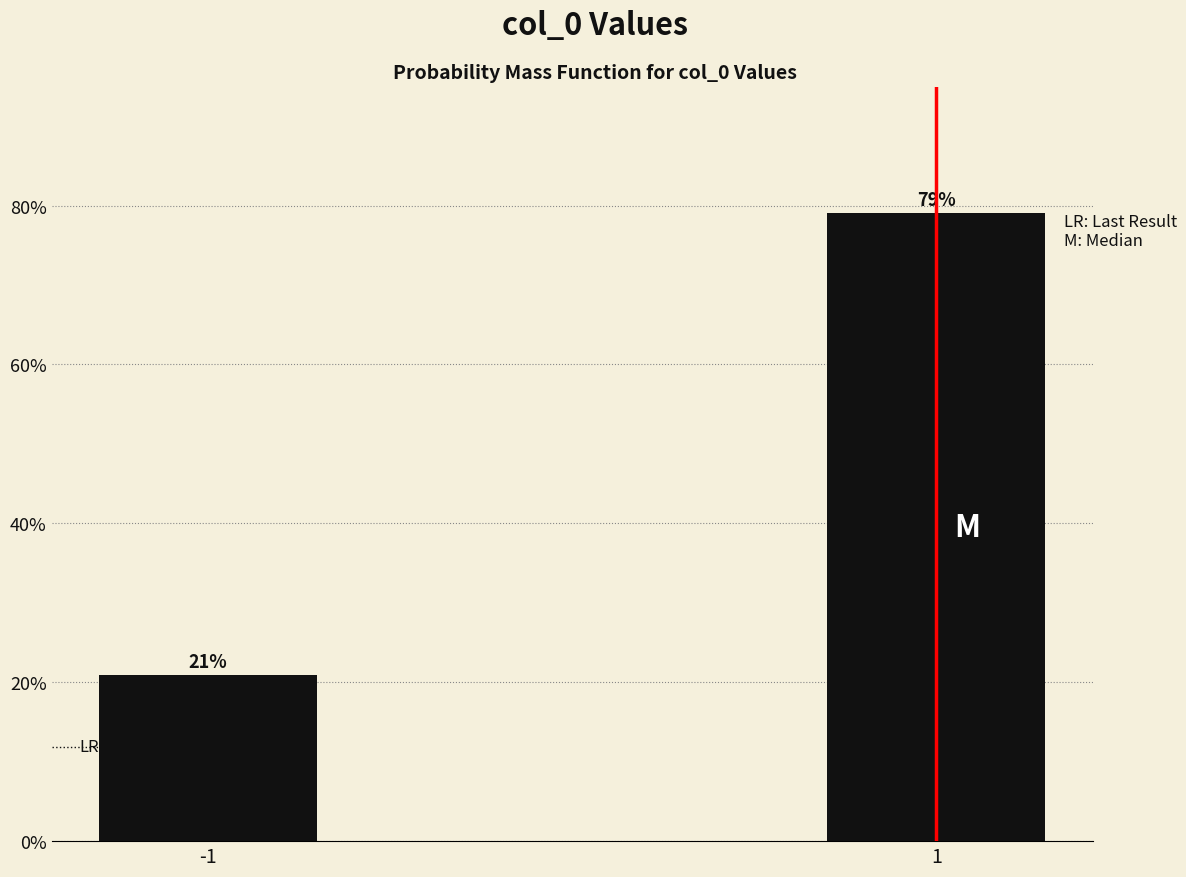

What value does the data have at 1?

79.1